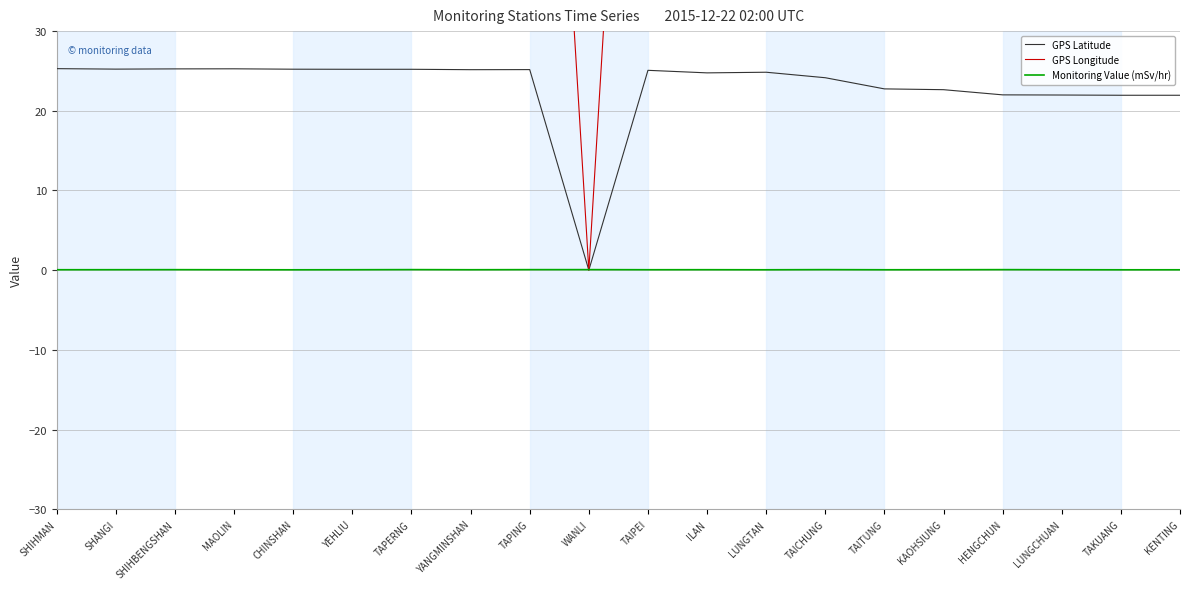

Which series has the largest range (max minus min)?

GPS Longitude